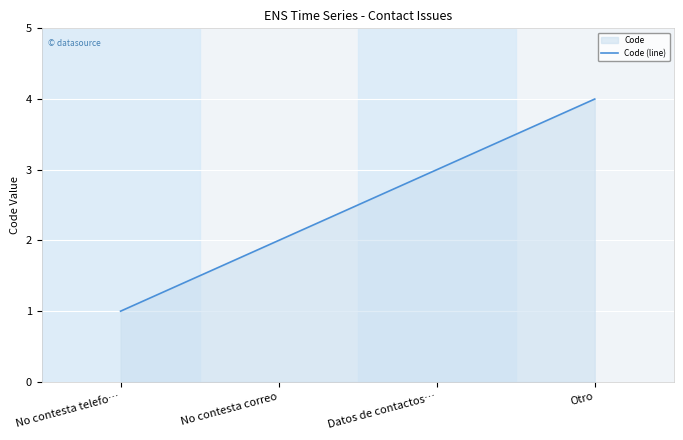

How many values are between 2 and 4?

3